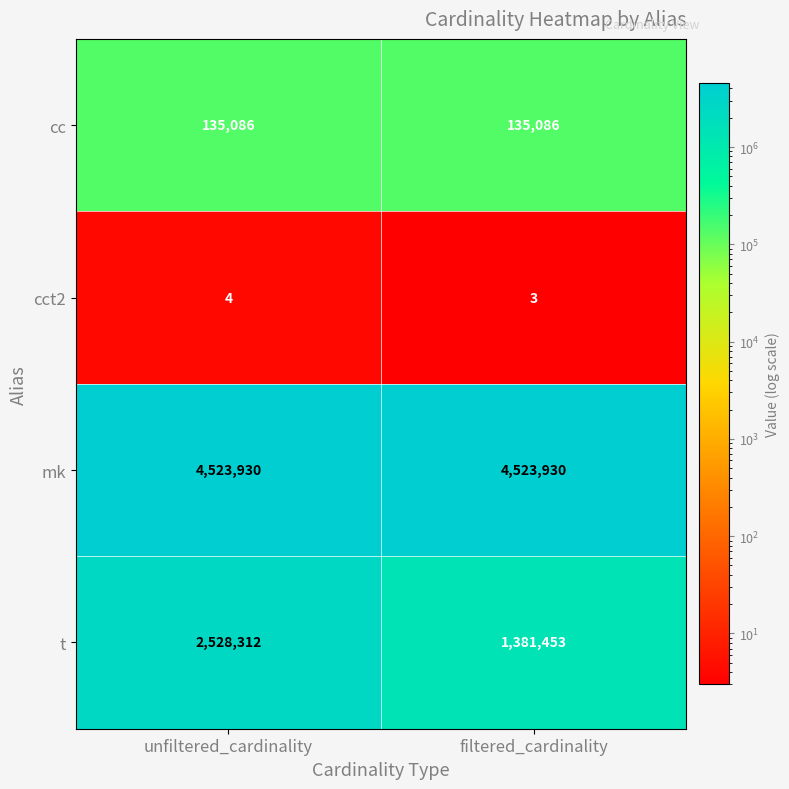

Between unfiltered_cardinality and filtered_cardinality, which series saw the biggest shift?

t